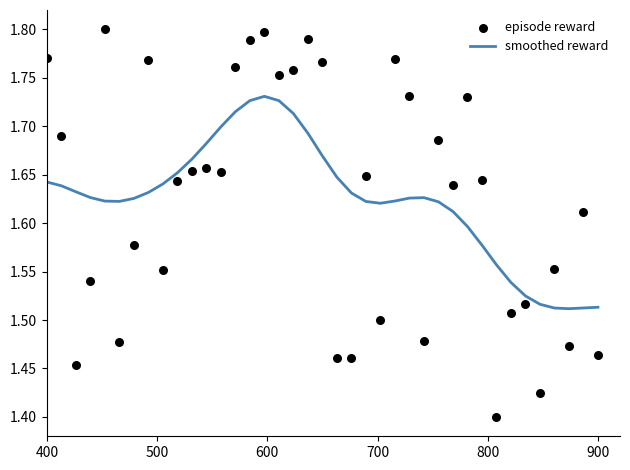

Which series has the largest total across all categories?

smoothed reward